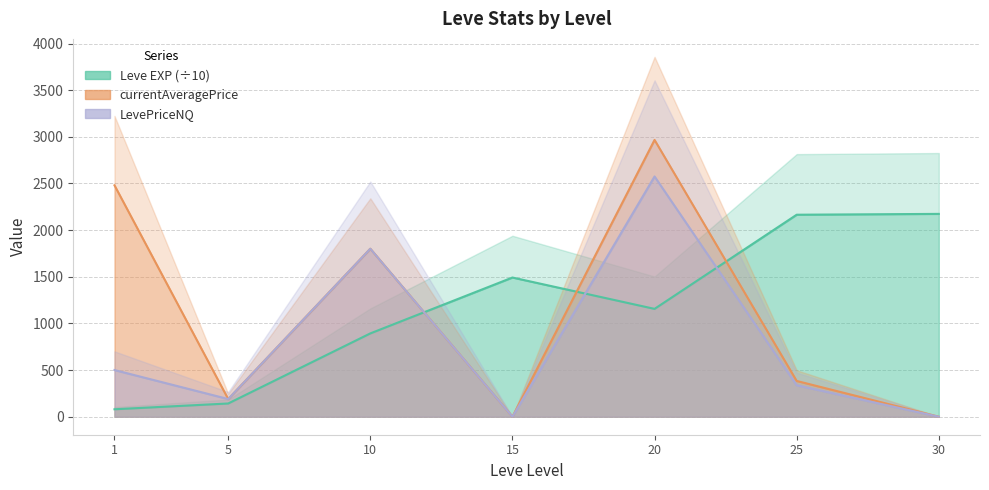

What is the value of the currentAveragePrice point at the 3rd from the left?

1800.6